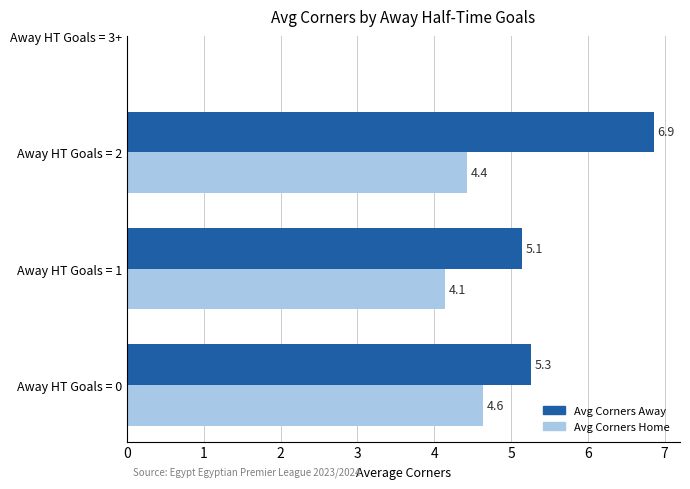

How many Avg Corners Home values are between 4 and 5?

3